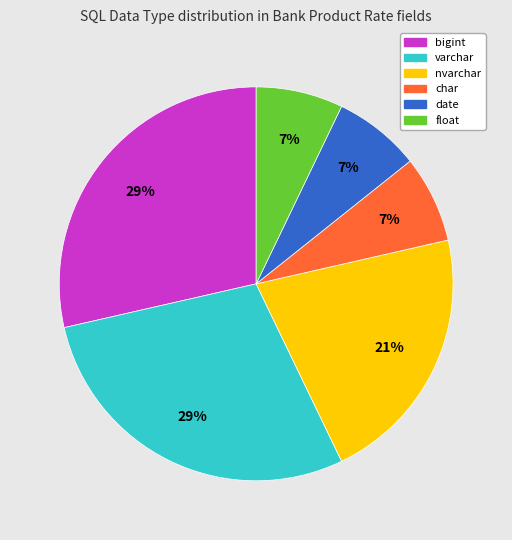

Is it true that float is 7% of the pie?

True